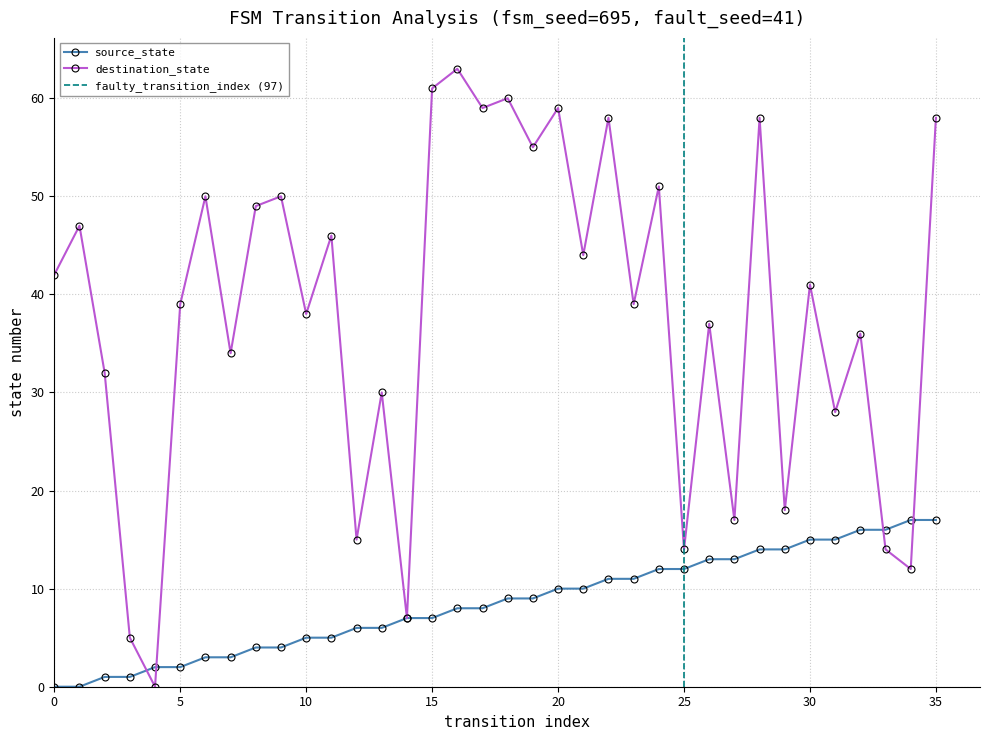

How many positive values does the source_state series have?

34